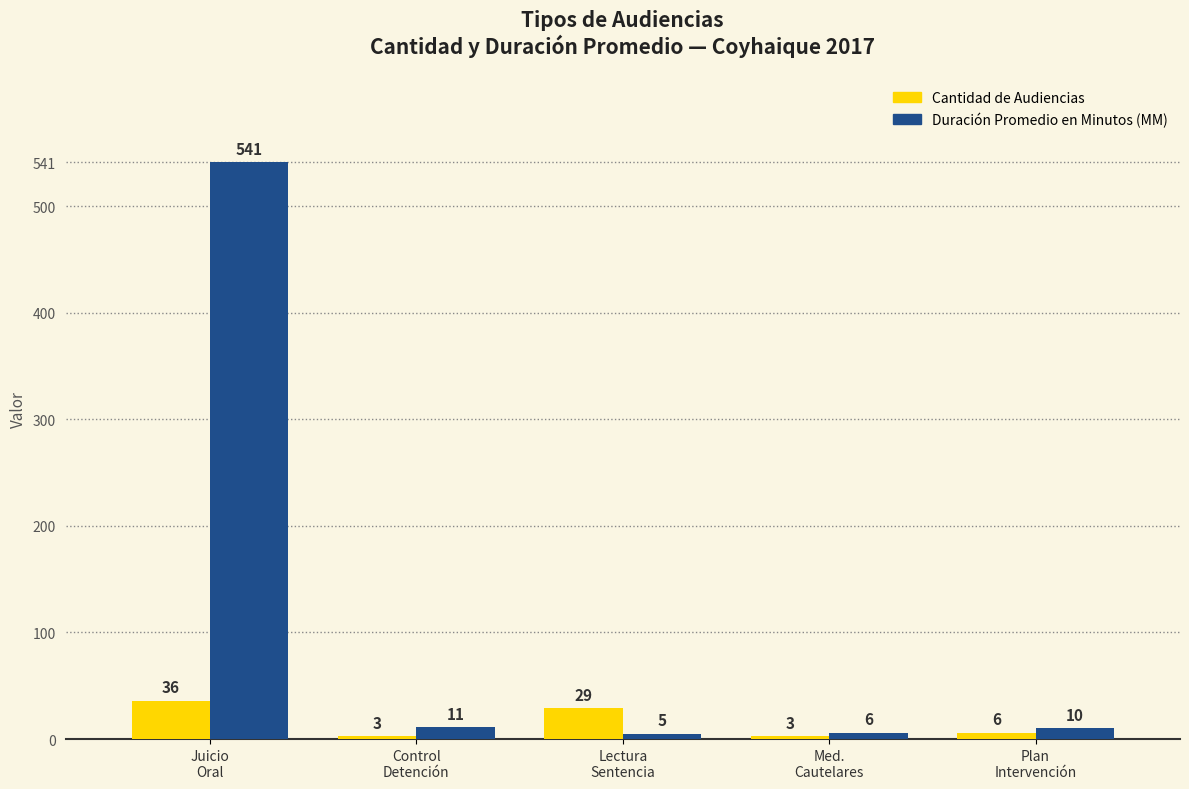

Reading right to left, list all the values displayed in this chart.

Cantidad de Audiencias: Plan
Intervención=6	Med.
Cautelares=3	Lectura
Sentencia=29	Control
Detención=3	Juicio
Oral=36
Duración Promedio en Minutos (MM): Plan
Intervención=10	Med.
Cautelares=6	Lectura
Sentencia=5	Control
Detención=11	Juicio
Oral=541